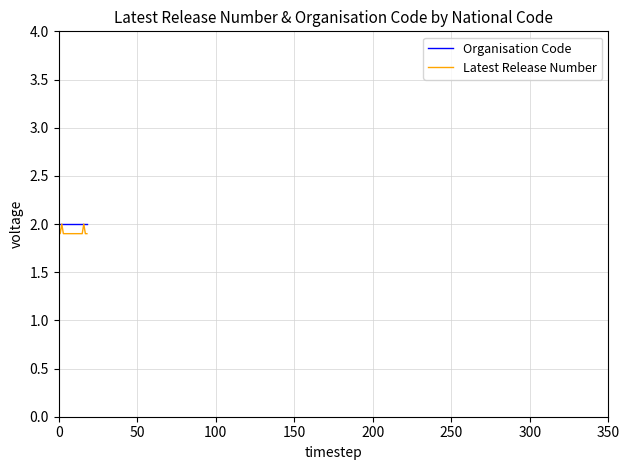

What is the highest value of the Latest Release Number series?

2.0